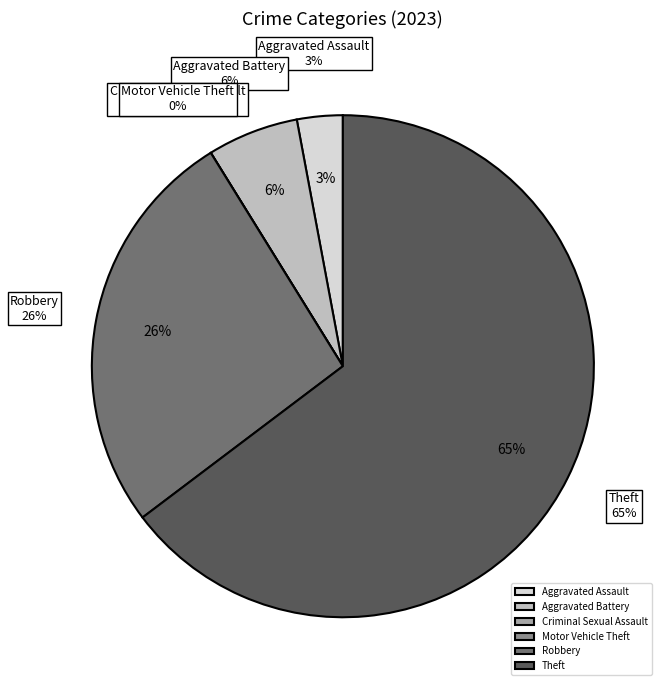

Between Aggravated Battery and Motor Vehicle Theft, which is larger?

Aggravated Battery